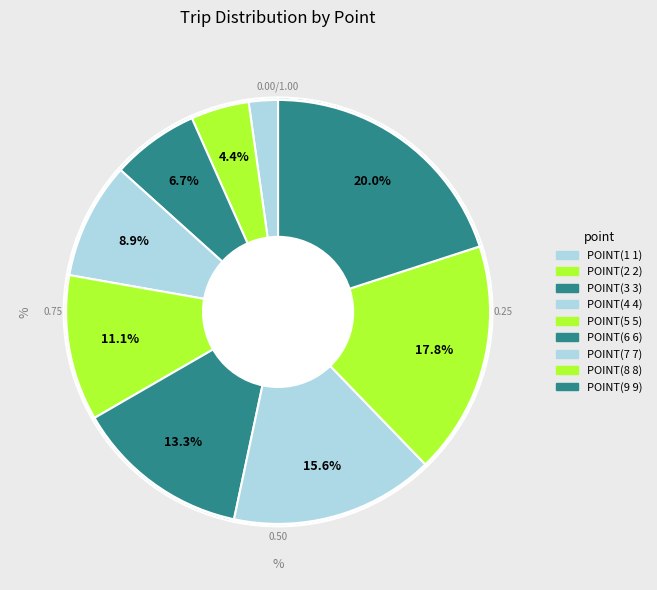

To the nearest percent, what percentage of the pie is POINT(2 2)?

4%